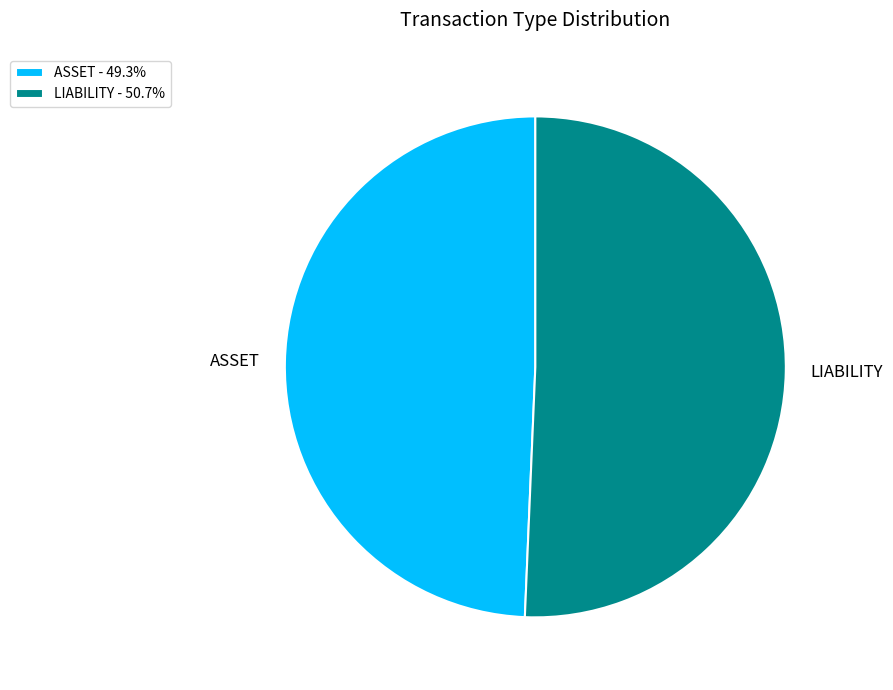

What is the ratio of the value at LIABILITY - 50.7% to the value at ASSET - 49.3%?

1.0